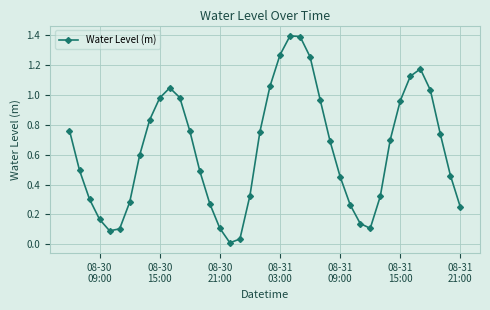

How many points are higher than both their immediate neighbors (excluding endpoints)?

3